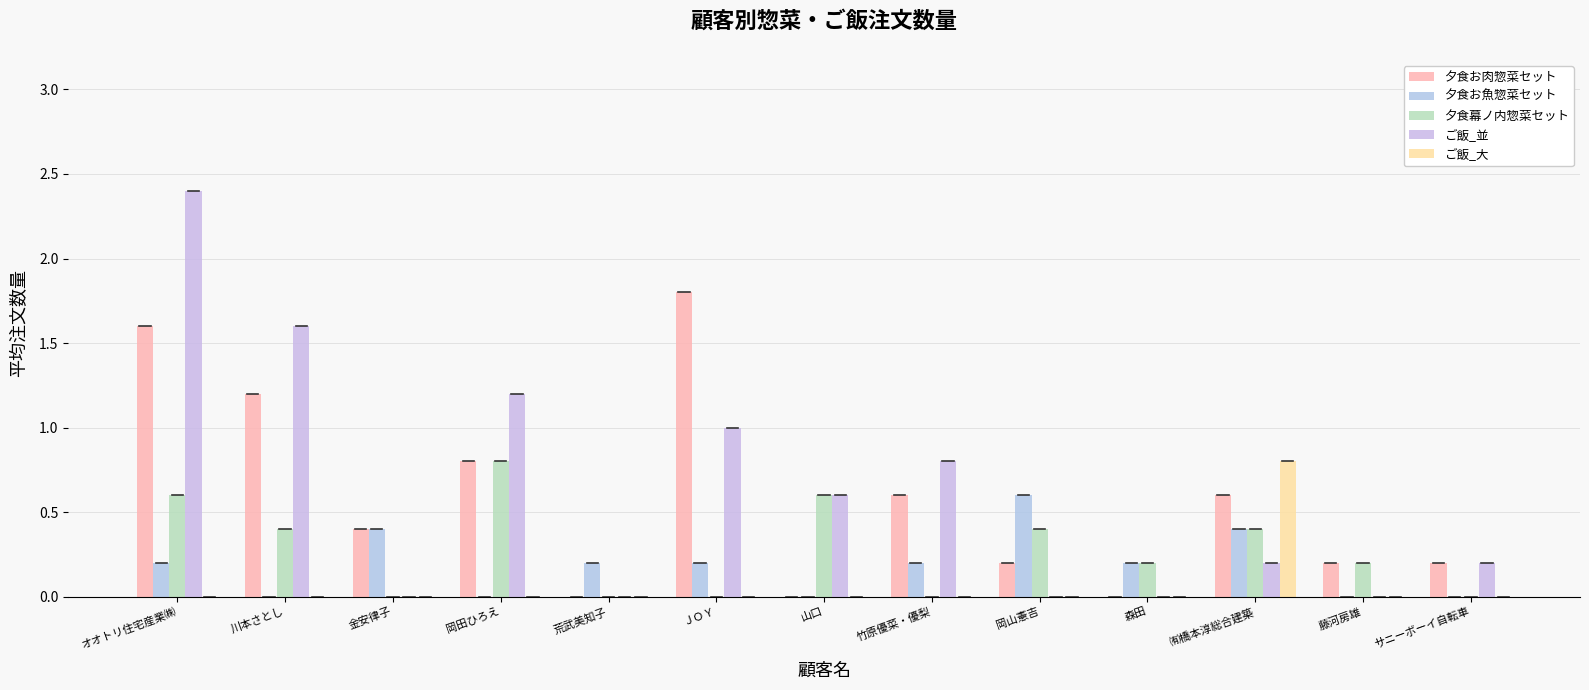

True or false: 夕食お魚惣菜セット has a value of 0.1 at ＪＯＹ.

False